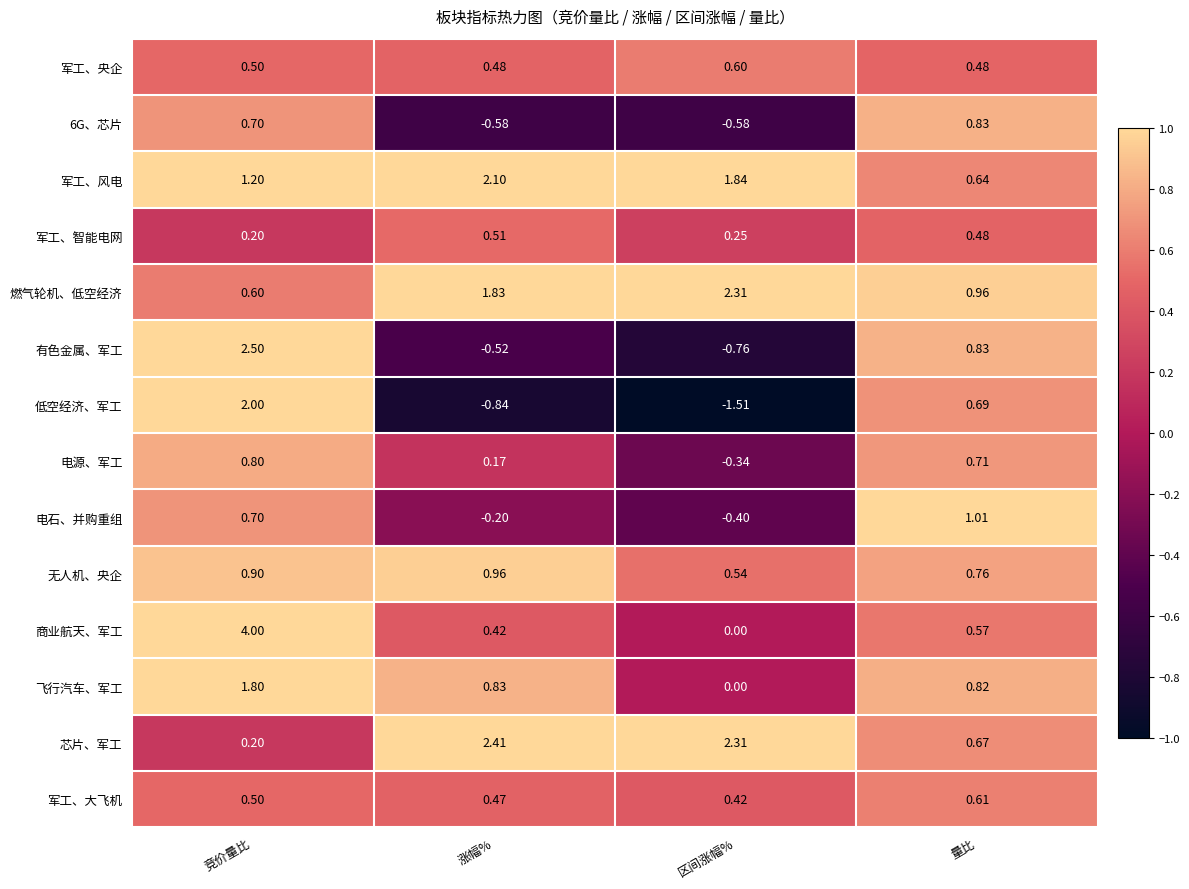

At which label is 商业航天、军工 closest to 2?

量比